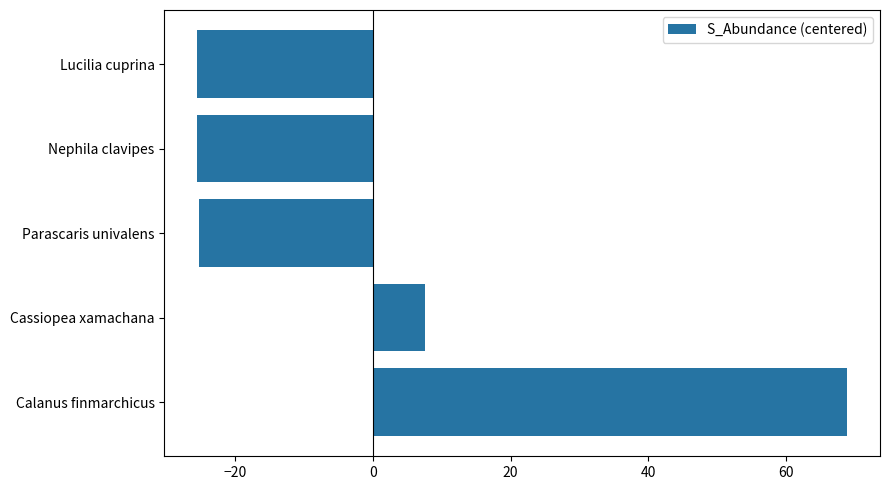

What is the difference between the maximum and minimum values?

94.6